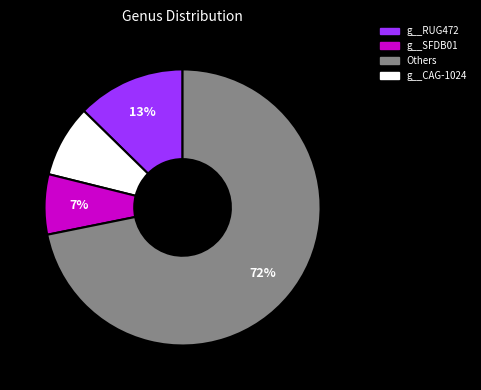

Is there a majority slice in this chart?

Yes